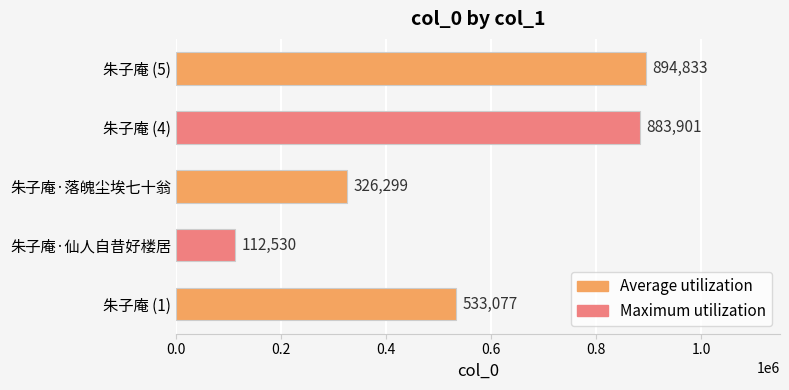

What is the difference between the second highest and second lowest values?

557602